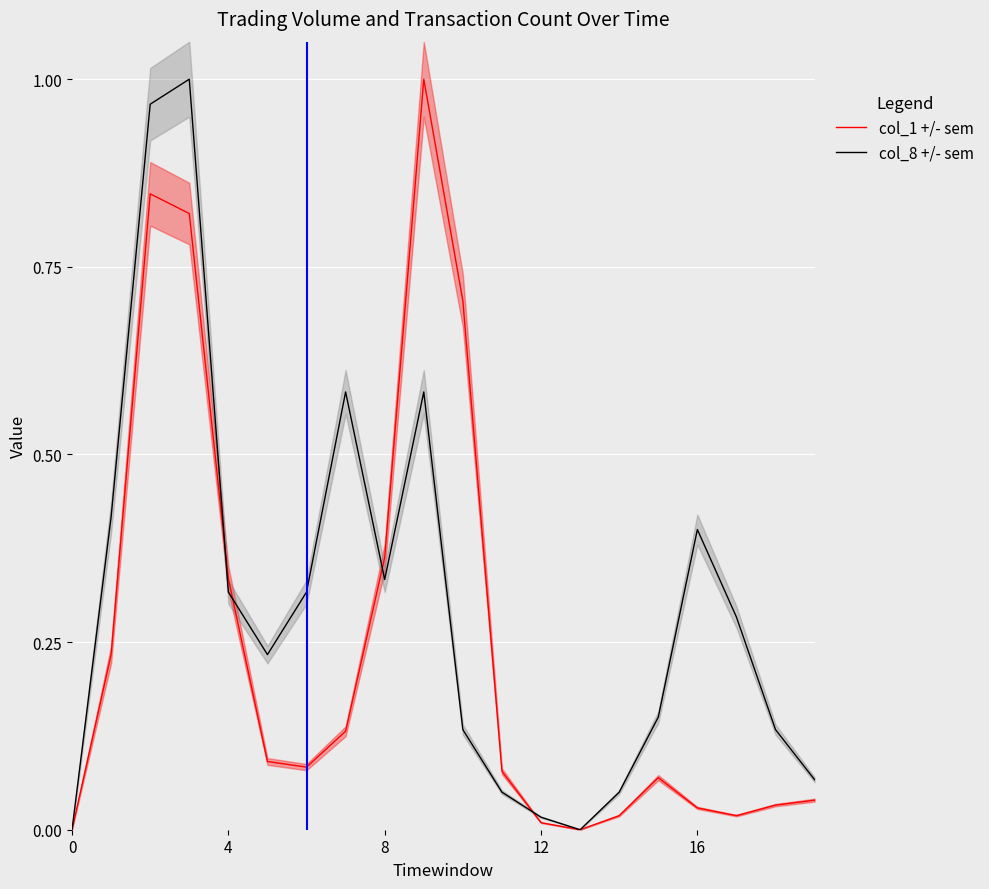

Rank the series at 4 from lowest to highest value.

col_1 +/- sem, col_8 +/- sem